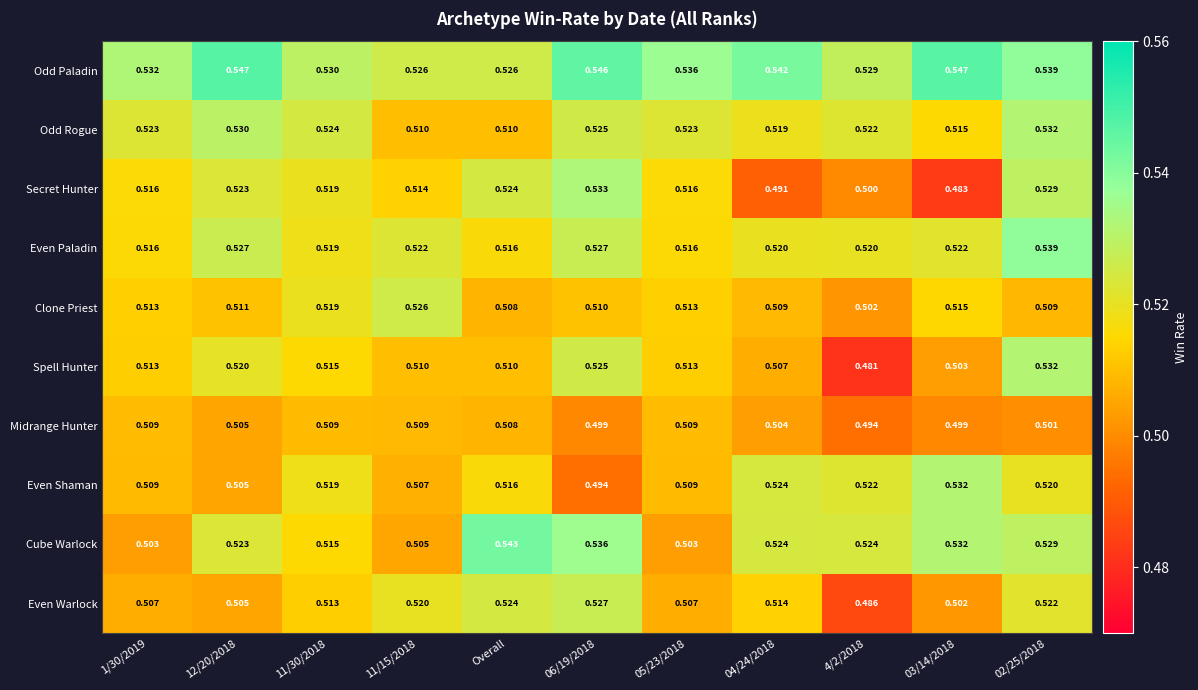

Is the value of Secret Hunter at 11/15/2018 greater than the value of Midrange Hunter at 12/20/2018?

Yes